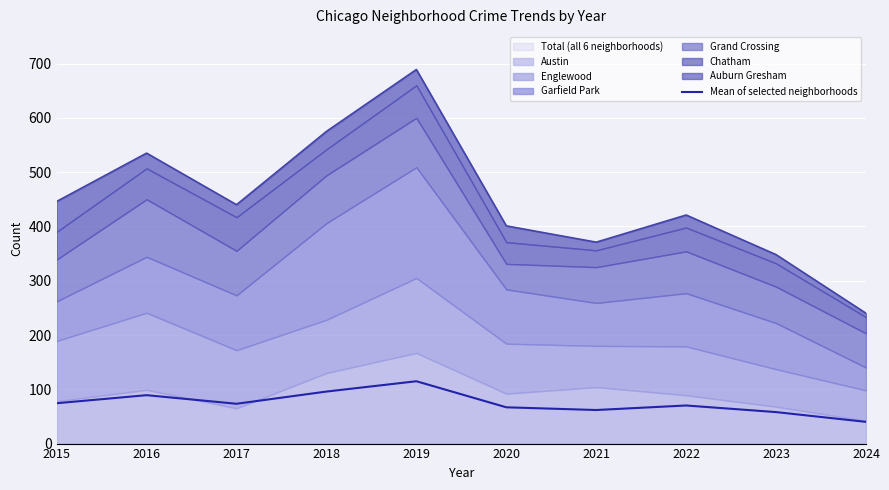

What is the ratio of the value at 2024 to the value at 2016?

0.4